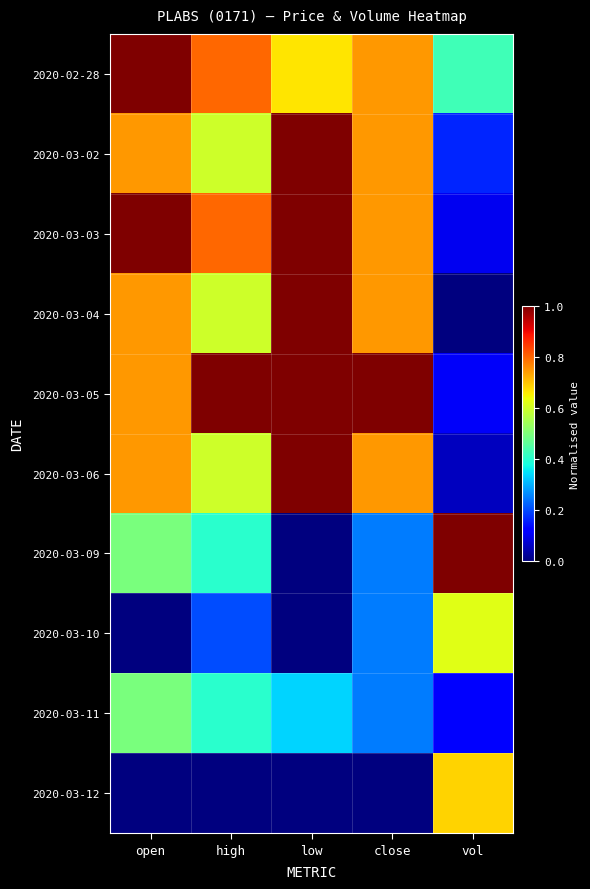

What is the total value across all series at vol?

3.3